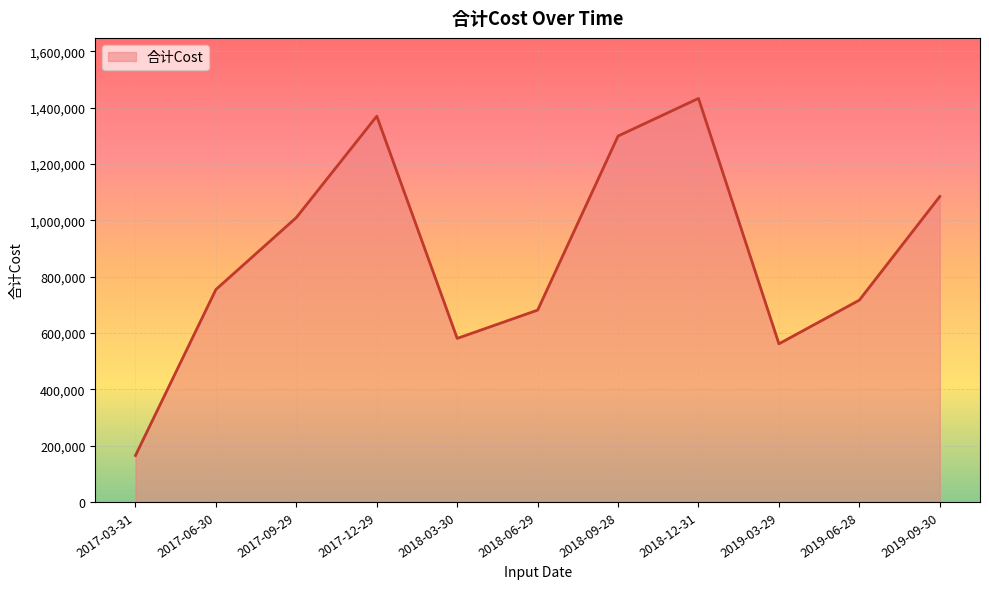

Is it true that the value at 2019-06-28 is 285986.4?

False